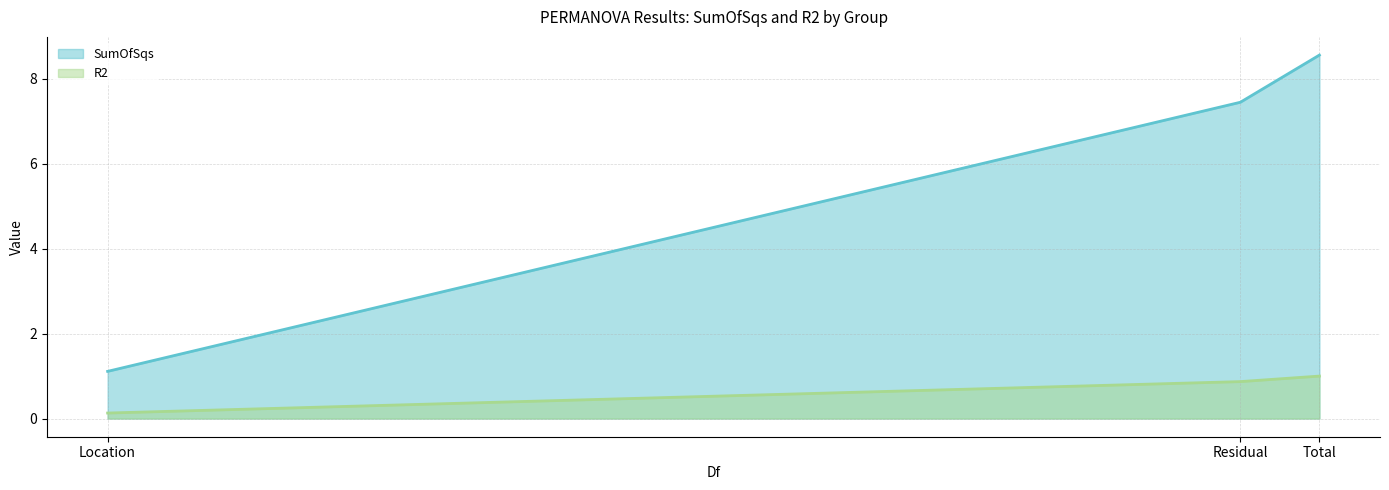

Is the value of R2 at Residual greater than the value of SumOfSqs at Total?

No